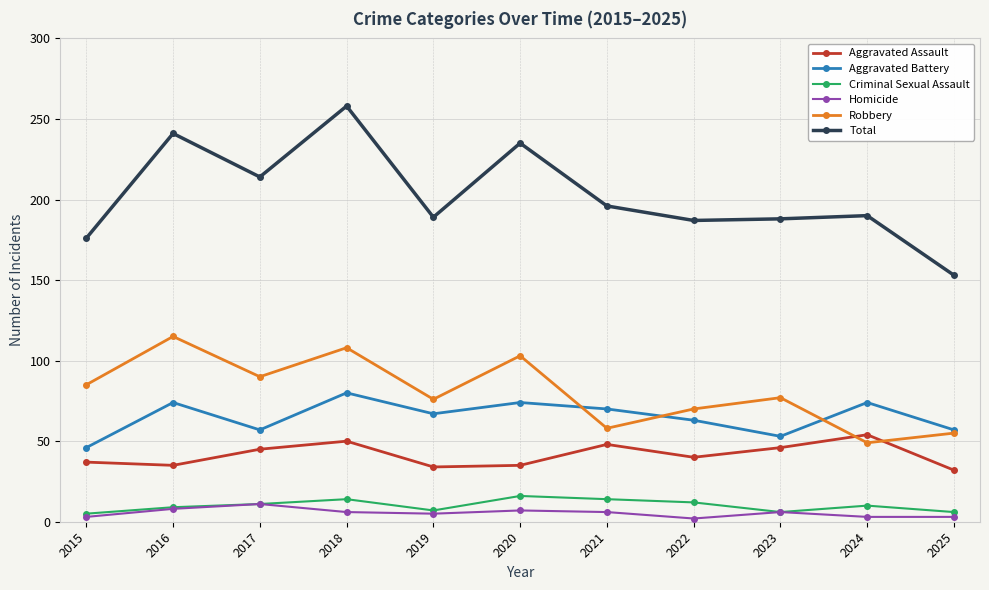

True or false: Aggravated Battery has a value of 80 at 2018.

True